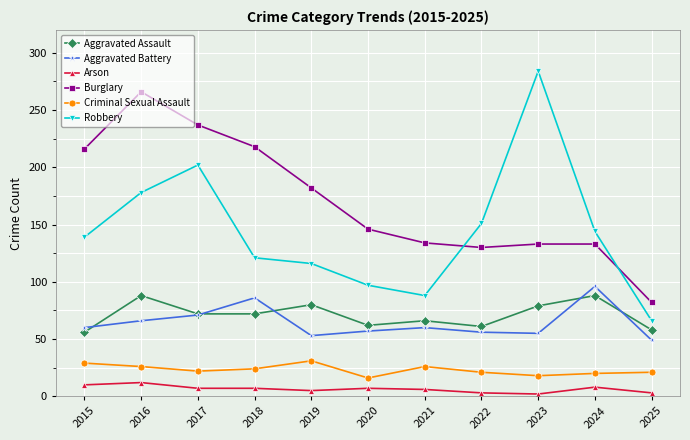

In Criminal Sexual Assault, how many points are higher than both neighbors (excluding endpoints)?

2